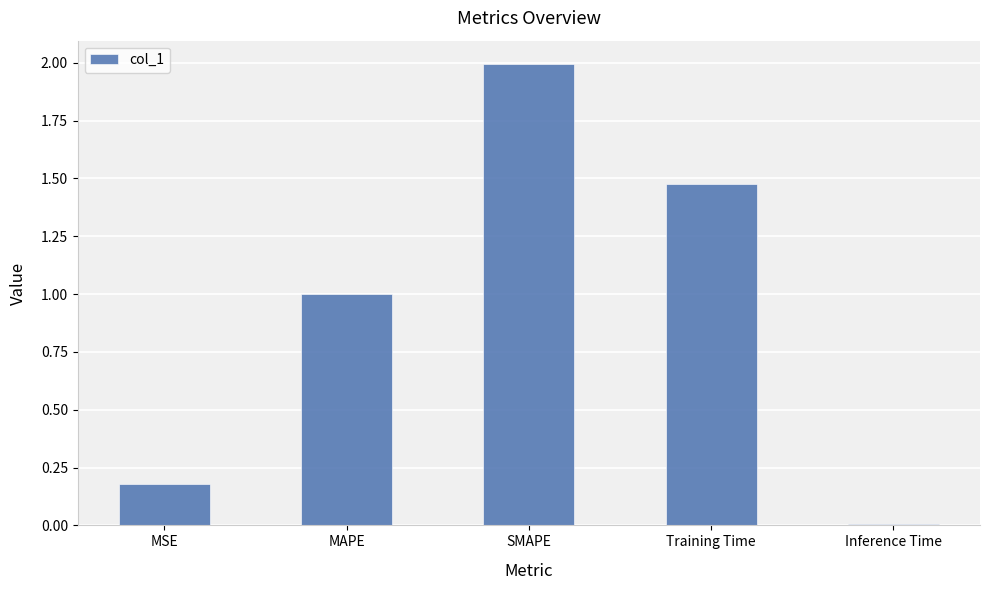

List the labels in order of value, largest first.

SMAPE, Training Time, MAPE, MSE, Inference Time